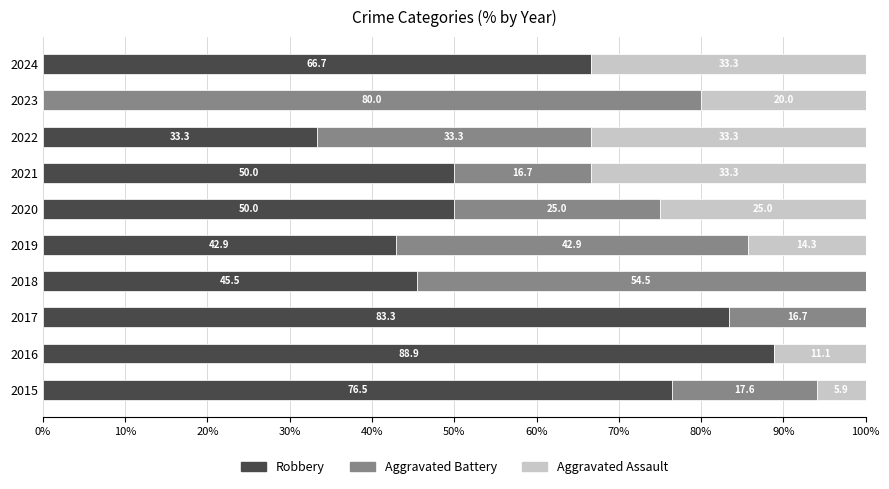

At which label is Robbery closest to 44?

2019